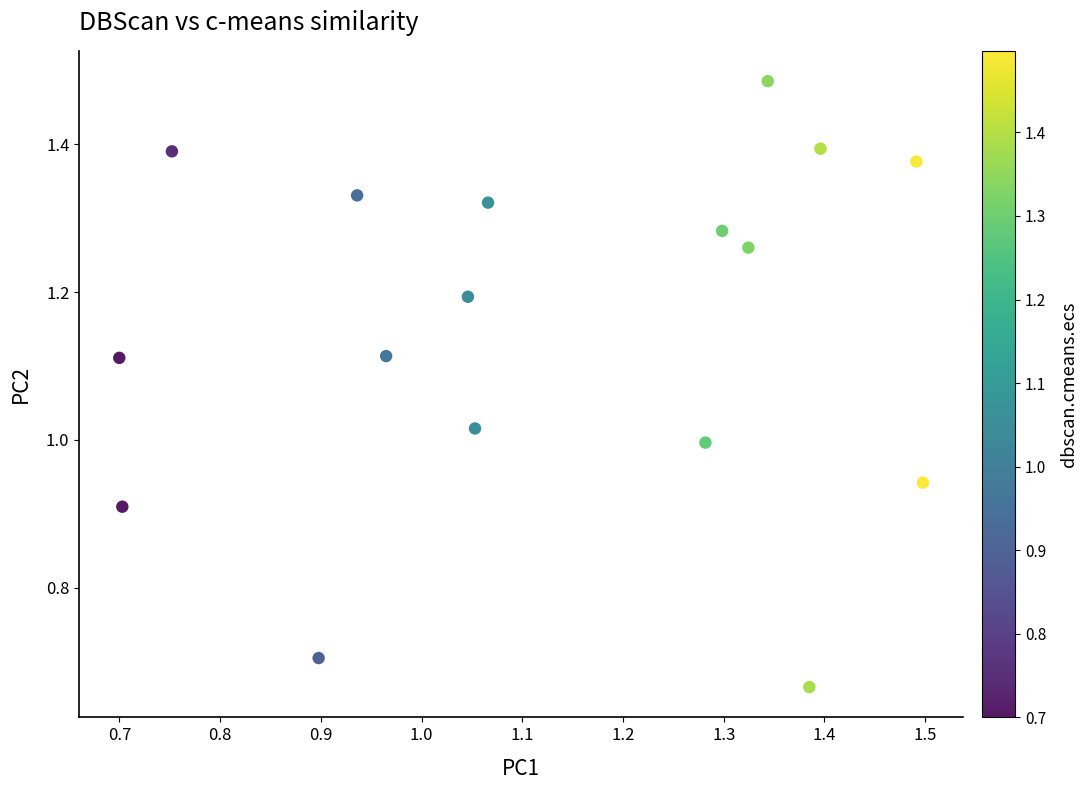

What is the range of X values (max minus min)?

0.8